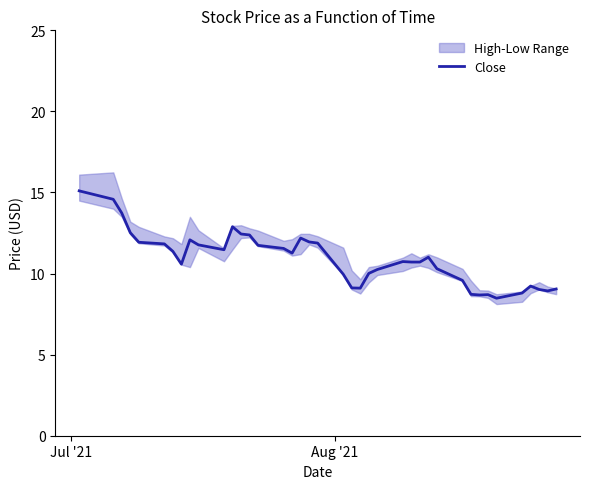

What is the minimum value for Close?

8.5